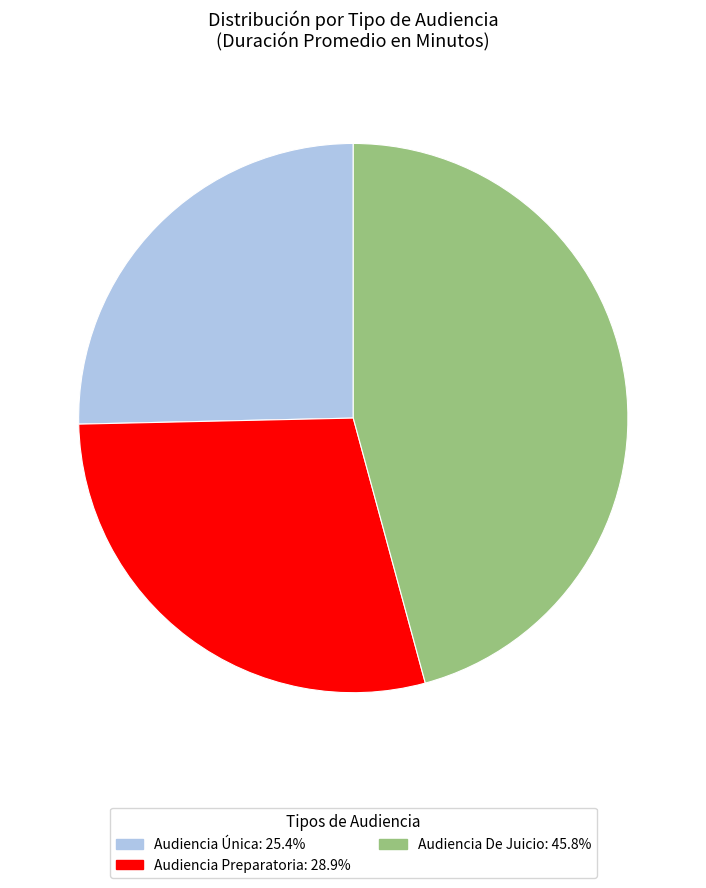

Rank the categories by value from lowest to highest.

Audiencia Única, Audiencia Preparatoria, Audiencia De Juicio